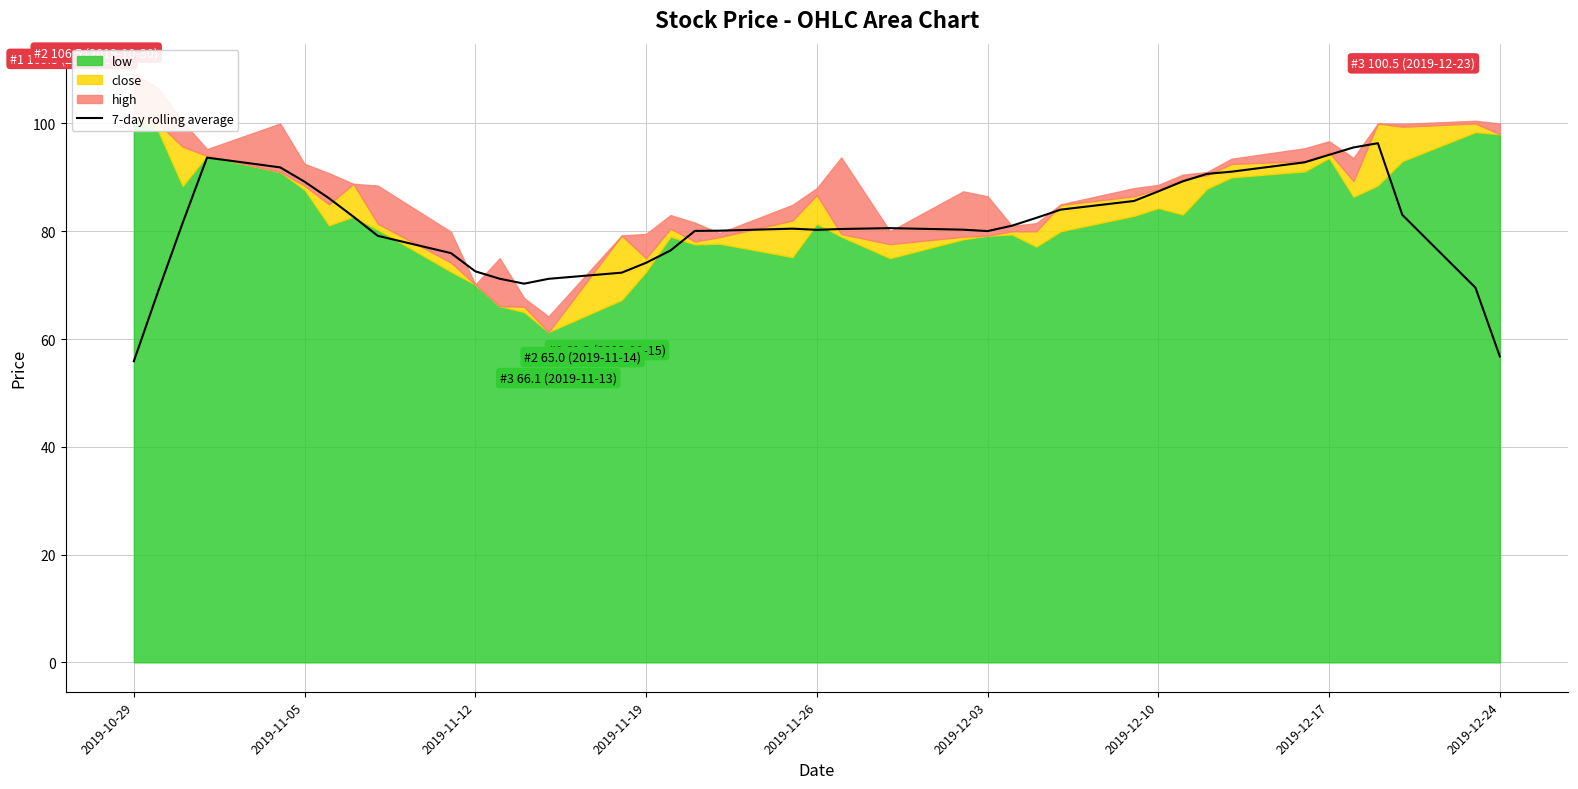

Reading right to left, what are all the values shown in this chart?

56.8	69.5	83.1	96.3	95.6	94.2	92.8	91.0	90.6	89.3	87.4	85.6	84.0	82.5	81.0	80.0	80.3	80.6	80.4	80.3	80.5	80.1	80.1	76.4	74.1	72.3	71.2	70.3	71.2	72.6	75.9	79.1	82.7	86.1	89.2	91.8	93.7	81.5	68.9	55.9